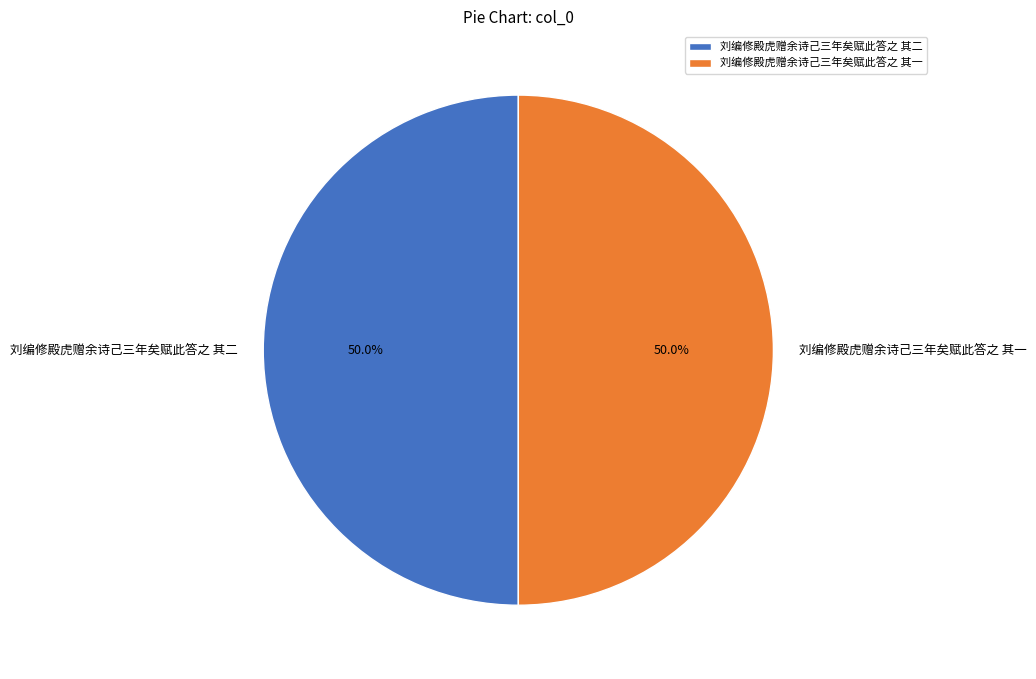

What is the ratio of the value at 刘编修殿虎赠余诗己三年矣赋此答之 其一 to the value at 刘编修殿虎赠余诗己三年矣赋此答之 其二?

1.0